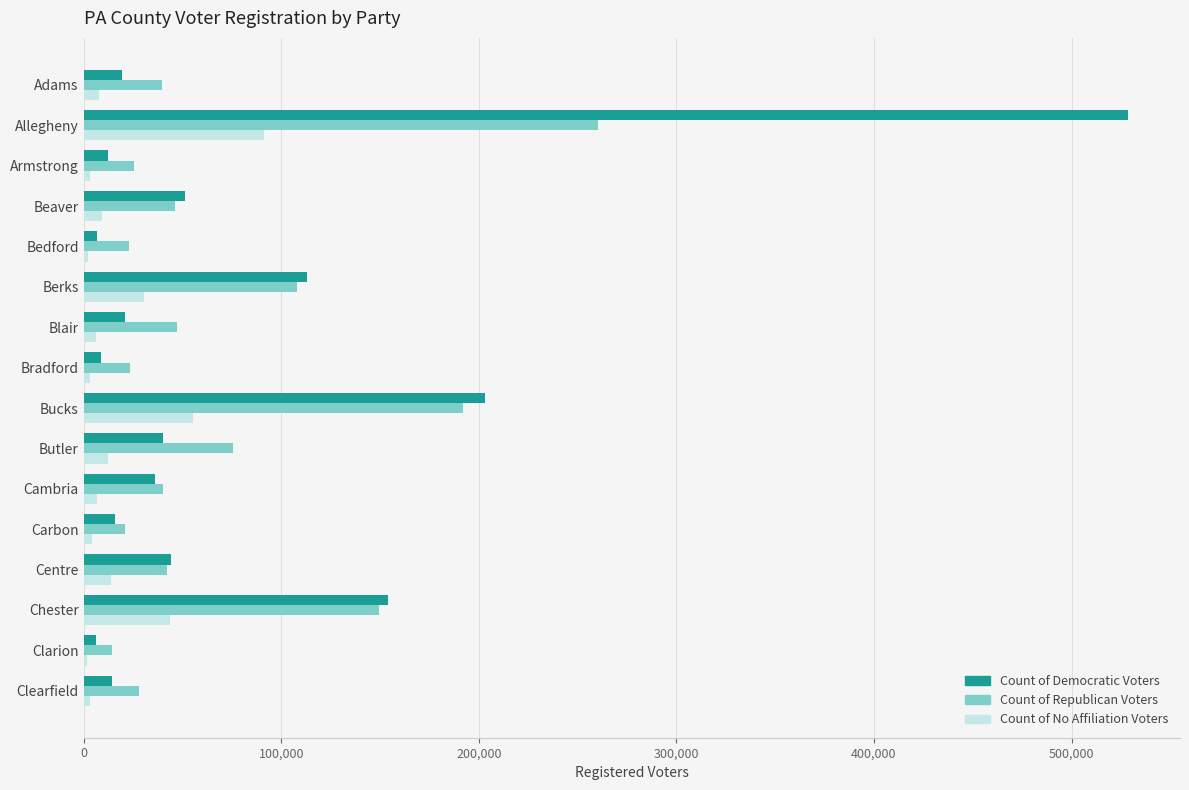

At which category is the sum across all series the highest?

Allegheny